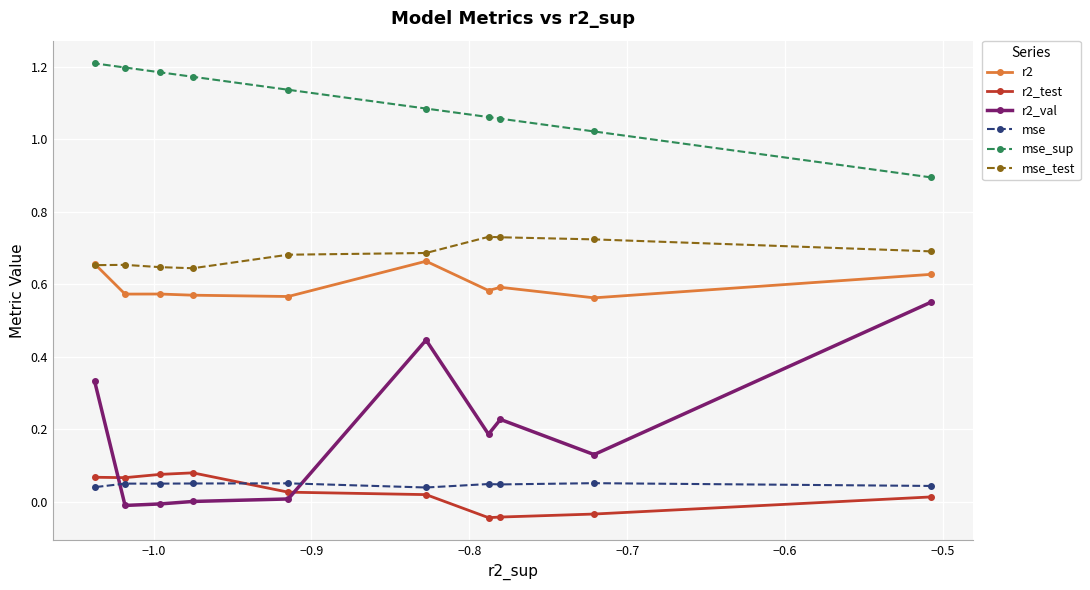

Does the chart display data point markers on the line(s)?

Yes